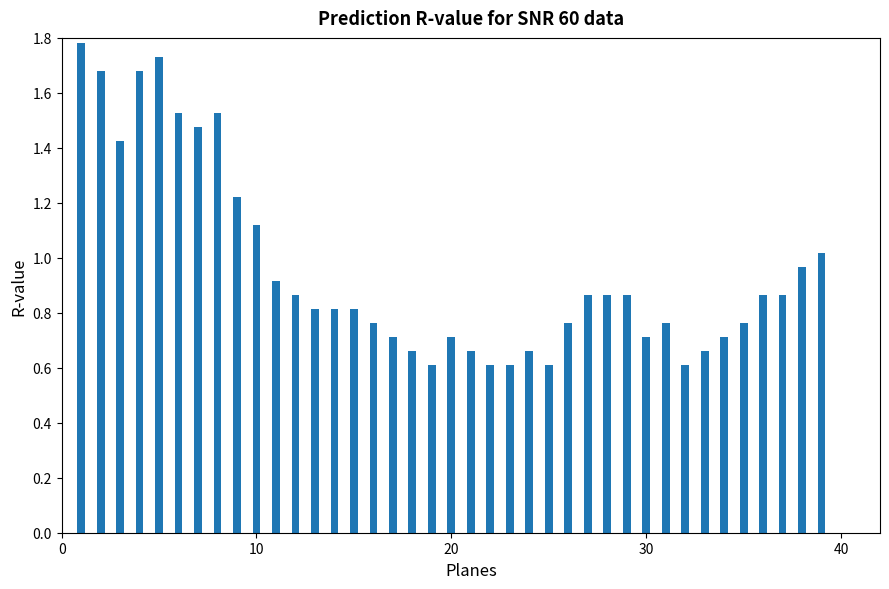

What is the smallest value displayed?

0.6